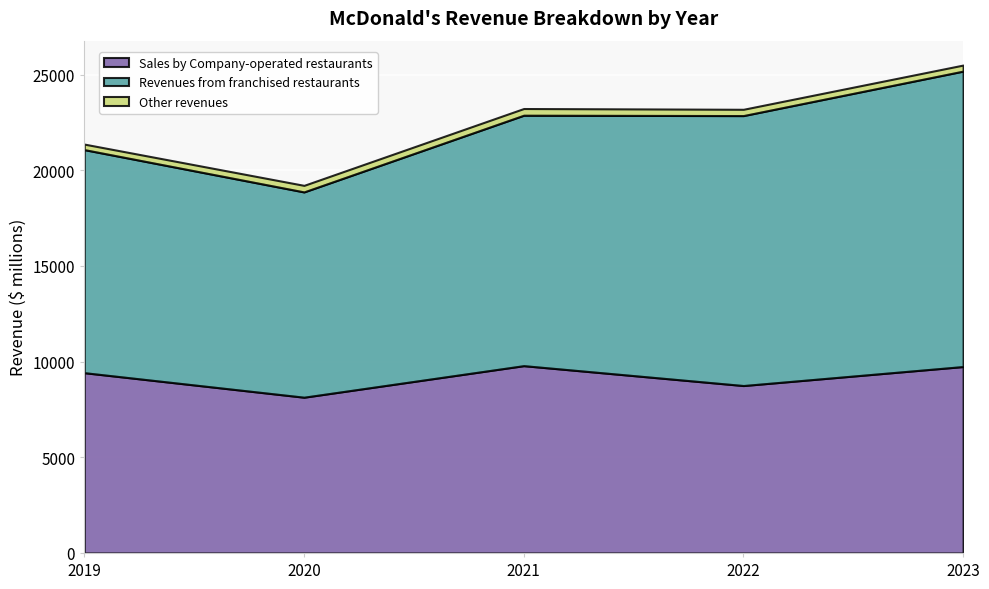

Is the value of Revenues from franchised restaurants at 2020 greater than the value of Sales by Company-operated restaurants at 2019?

Yes